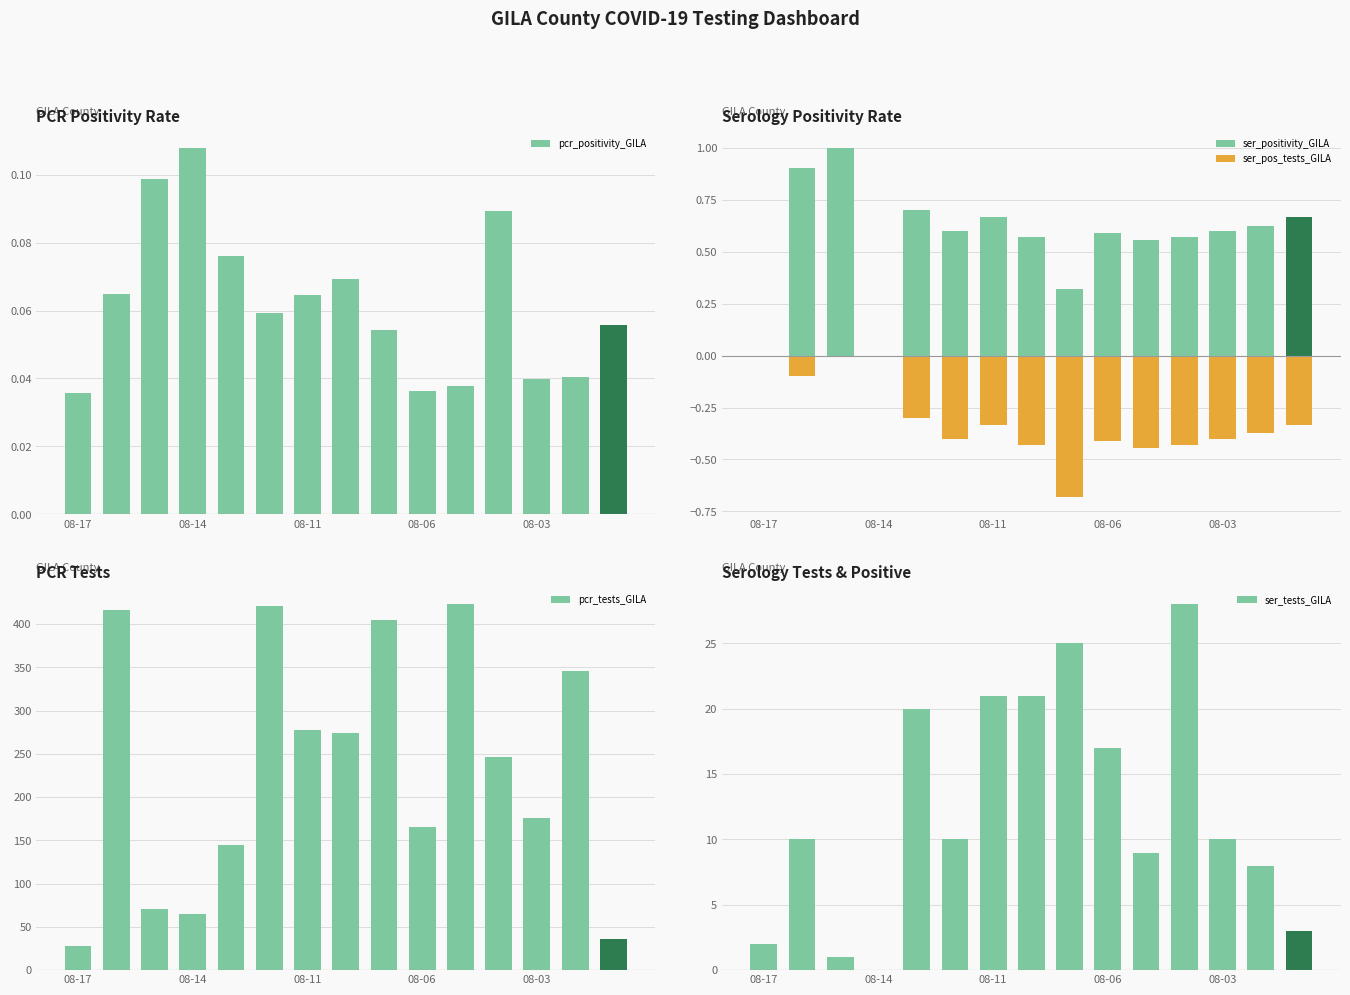

The pcr_tests_GILA series shows 118.6 at 08-03. True or false?

False